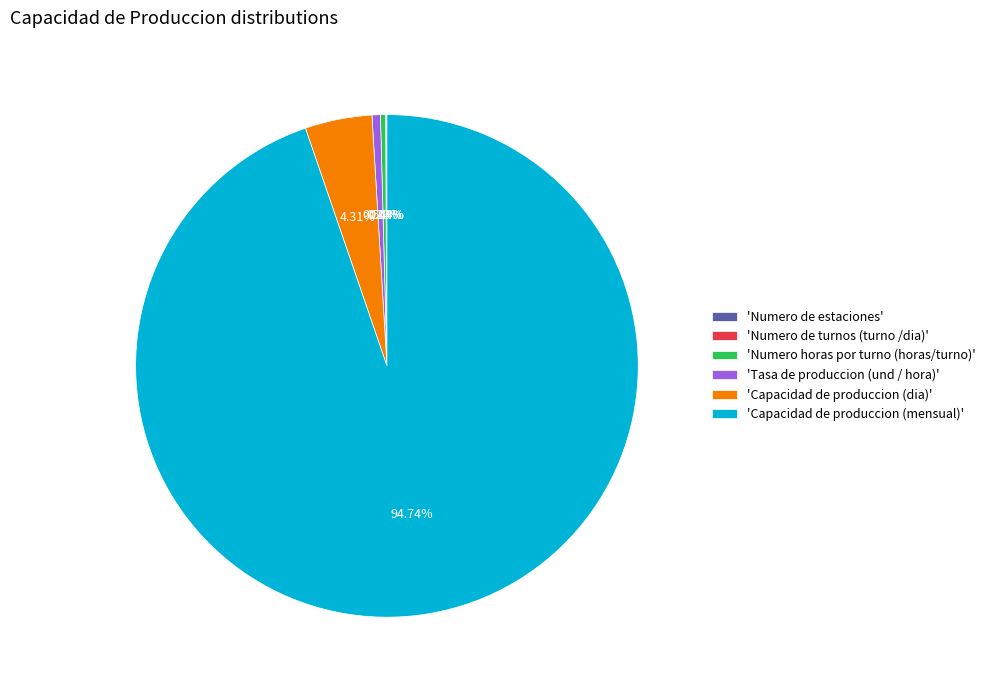

What is the largest slice in the pie chart?

'Capacidad de produccion (mensual)'